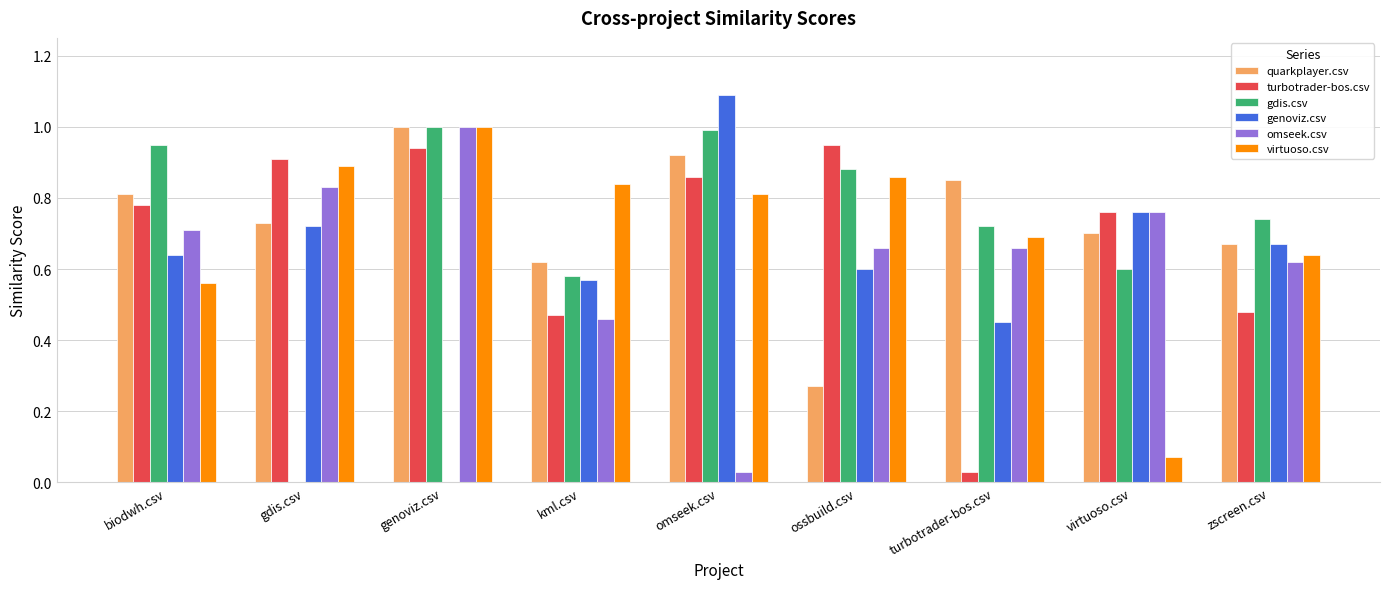

What is the sum of all turbotrader-bos.csv values?

6.2